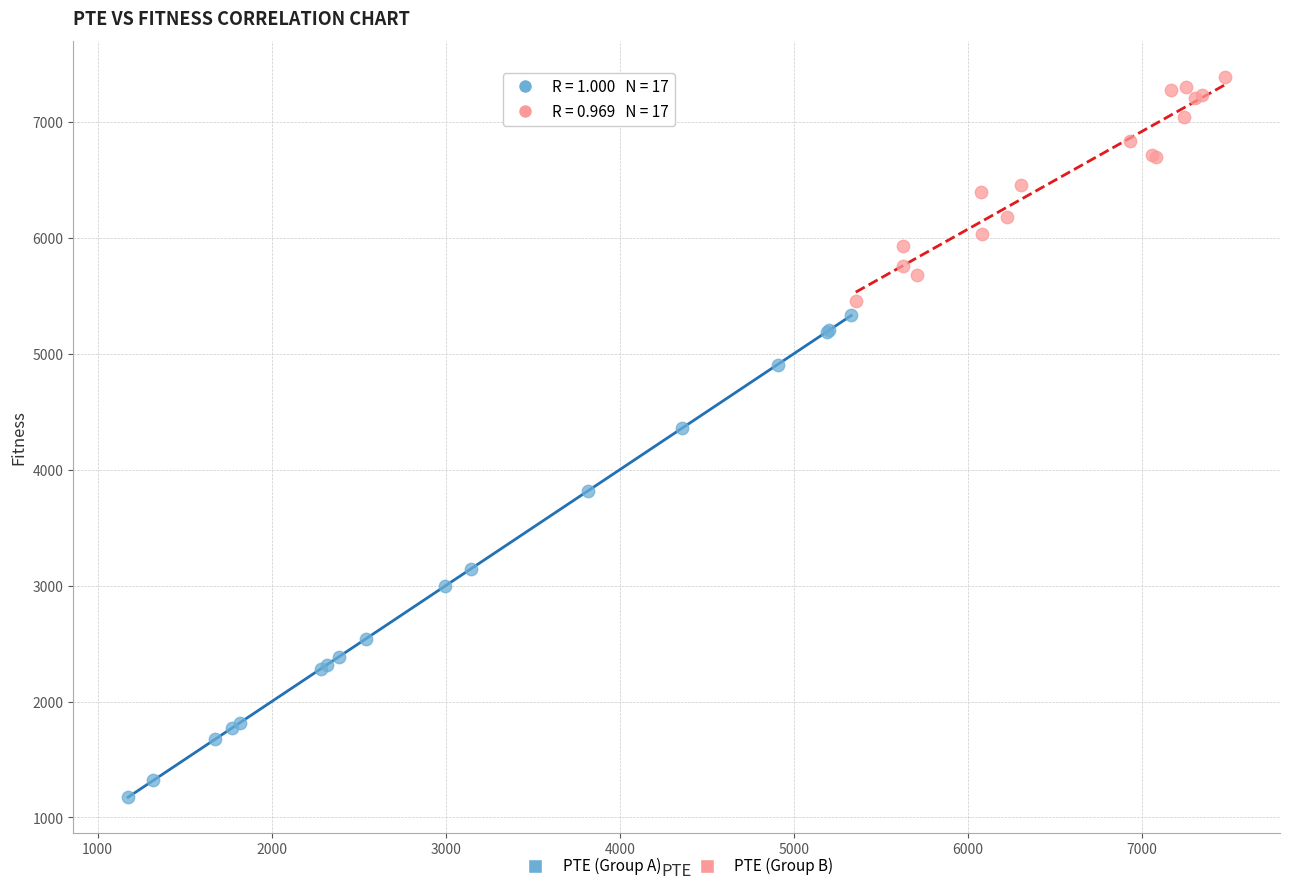

Which series contains the highest Y value?

PTE (Group B)